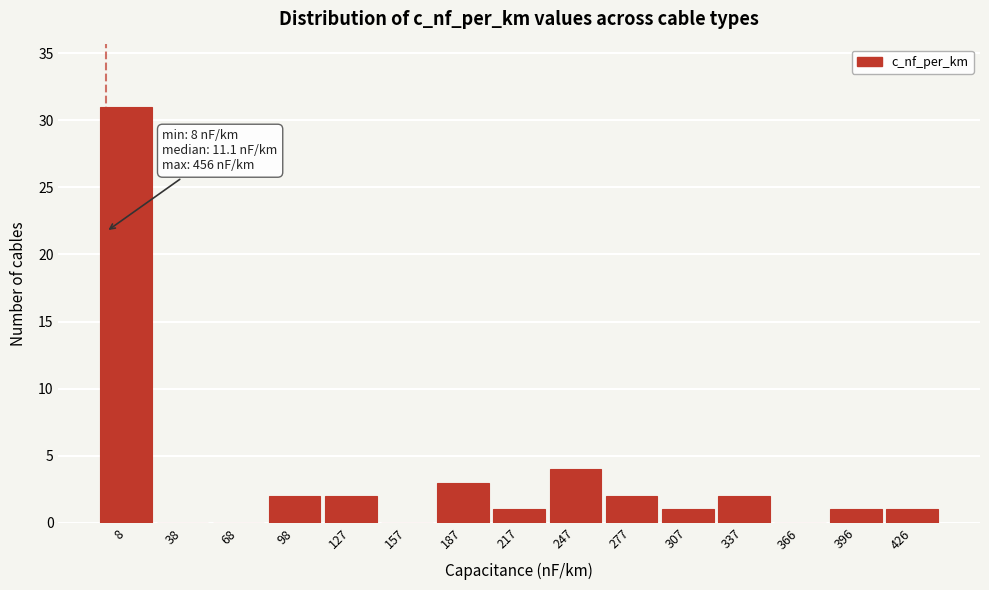

Reading right to left, list all the values displayed in this chart.

426=1	396=1	366=0	337=2	307=1	277=2	247=4	217=1	187=3	157=0	127=2	98=2	68=0	38=0	8=31